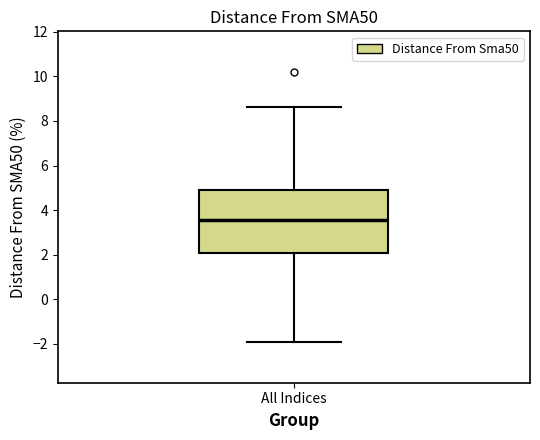

Where does the lower whisker of the box for All Indices end on the y-axis? The values are not printed on the chart, so give them approximately, as read against the axis.

-2.0